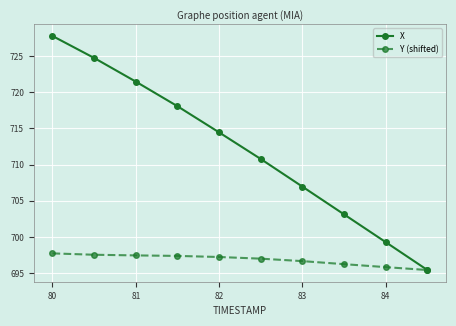

Which series has the largest range (max minus min)?

X